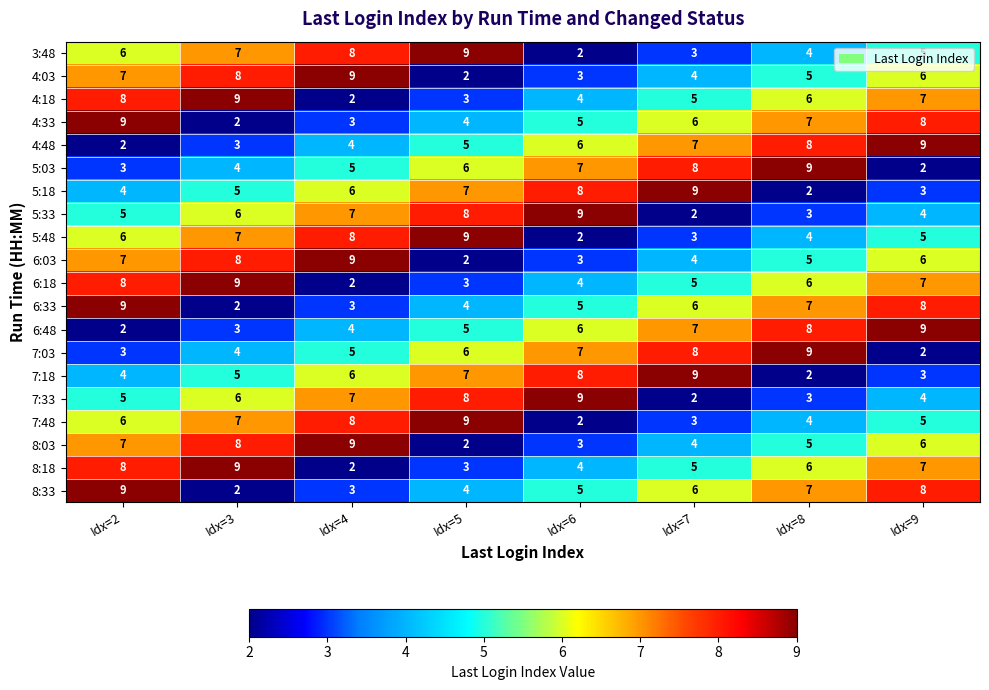

The value of 4:48 at Idx=2 is 2. True or false?

True